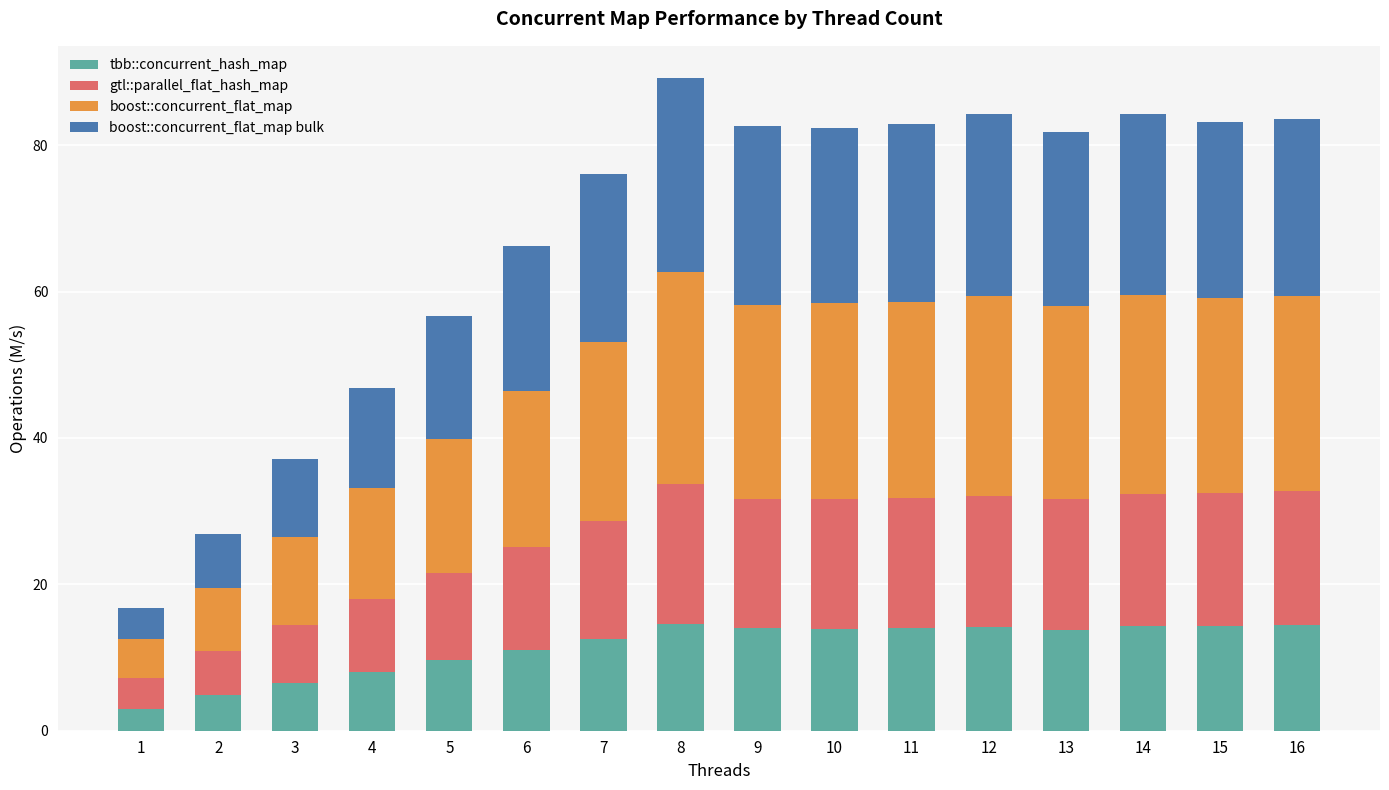

What is the difference between the tbb::concurrent_hash_map values at 4 and 16?

6.4